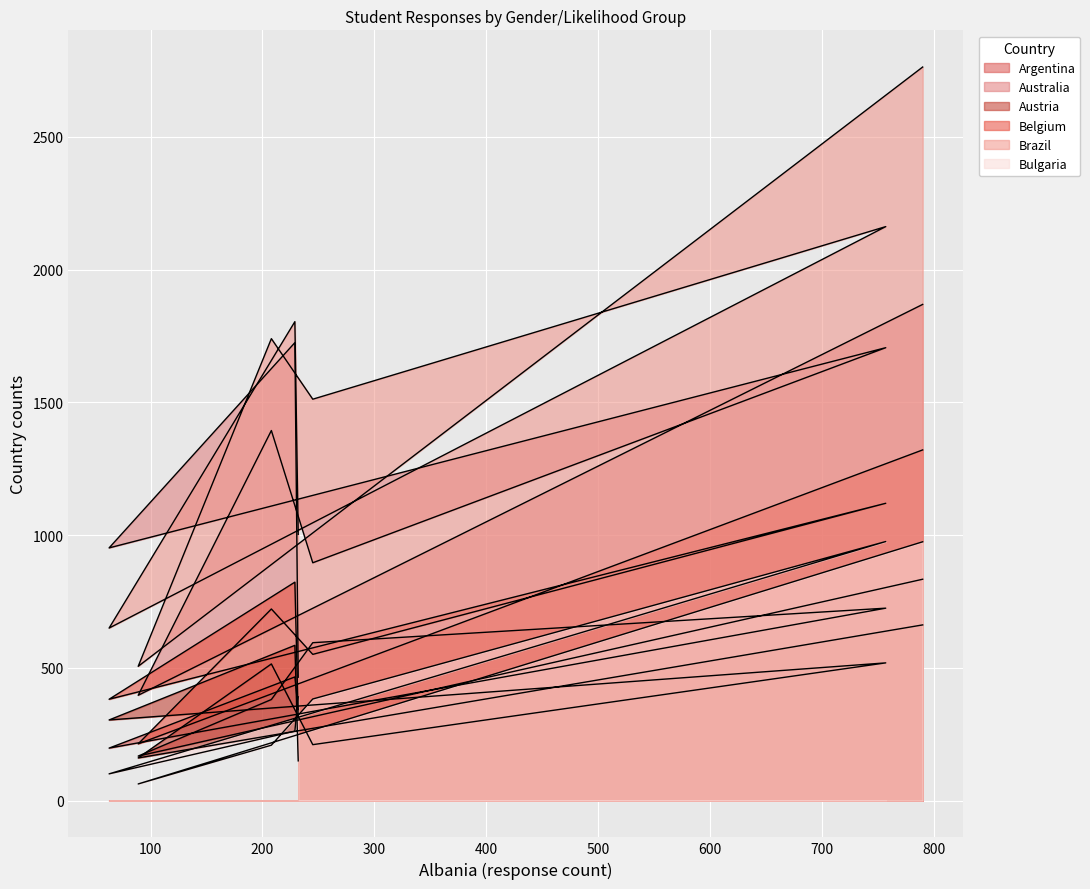

What is the difference between the second highest and minimum values in the Bulgaria series?

912